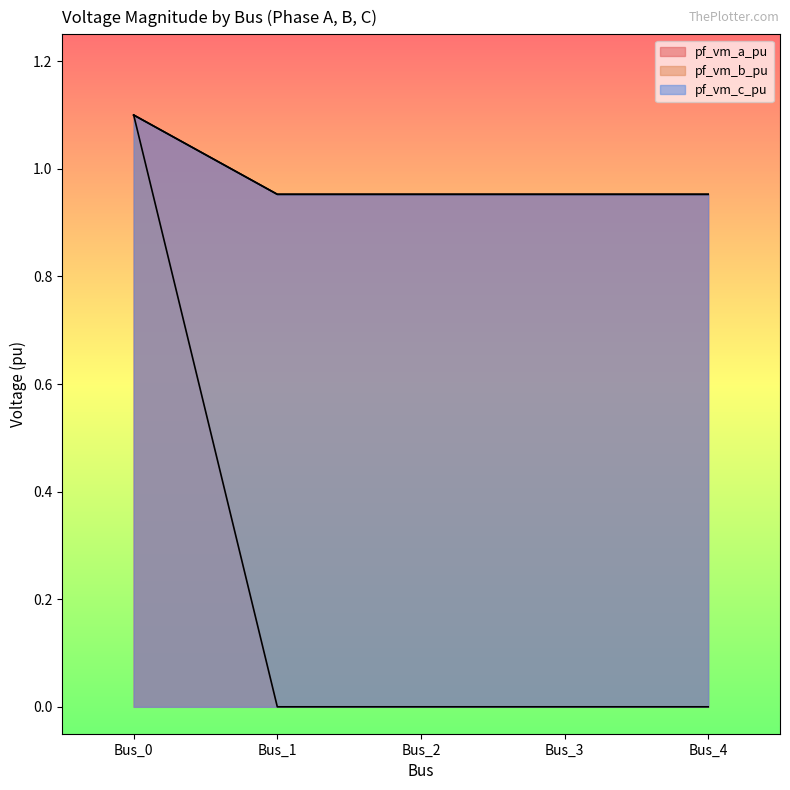

Which has a higher value, Bus_3 or Bus_4?

Bus_3